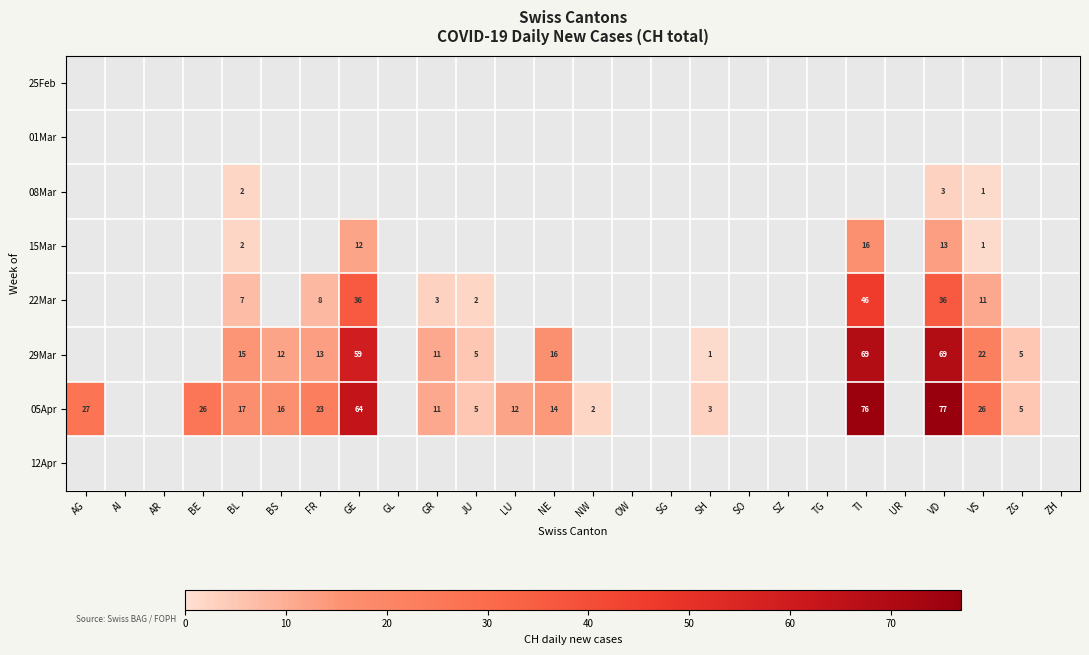

The 22Mar series shows 57.3 at GE. True or false?

False